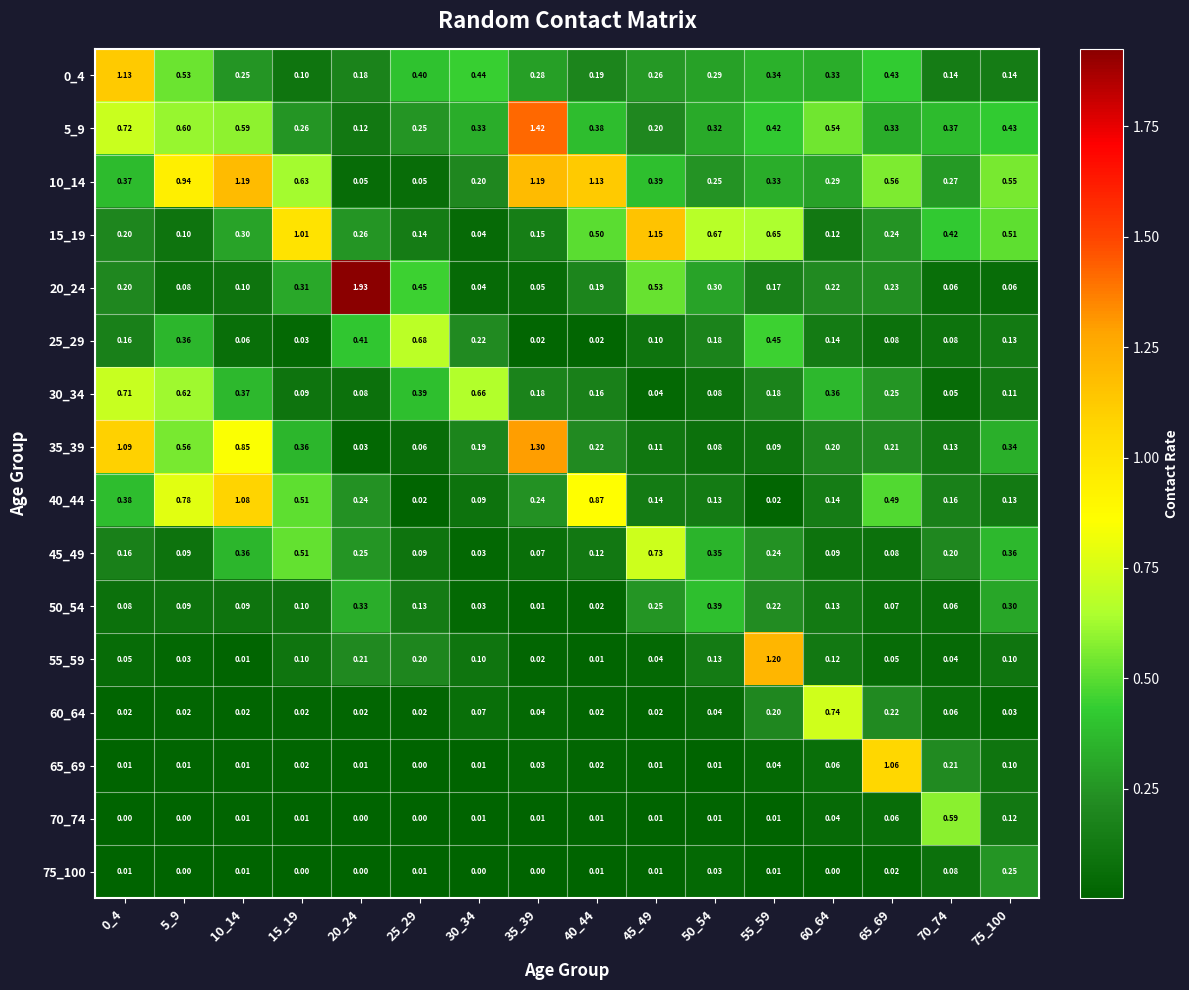

Which series has the largest total across all categories?

10_14